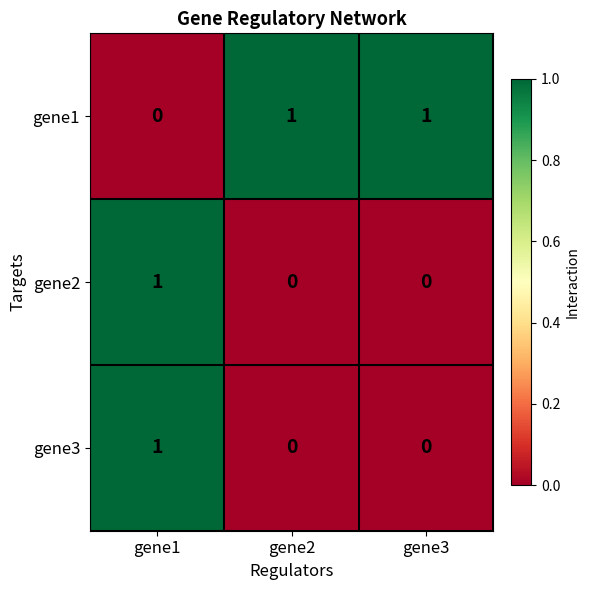

How many values in gene2 are above zero?

1